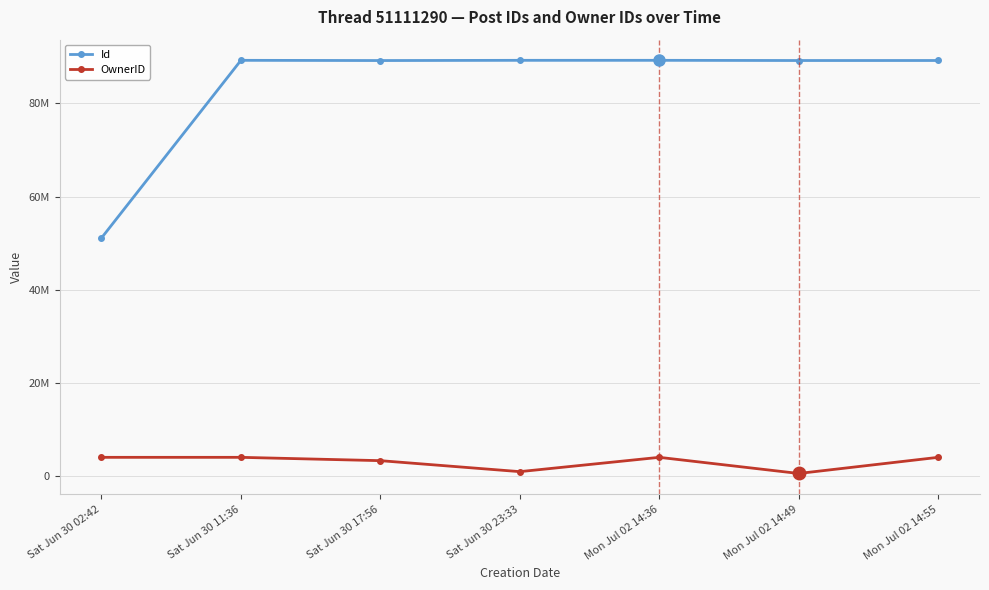

What is the difference between the maximum and minimum values in the OwnerID series?

3465831